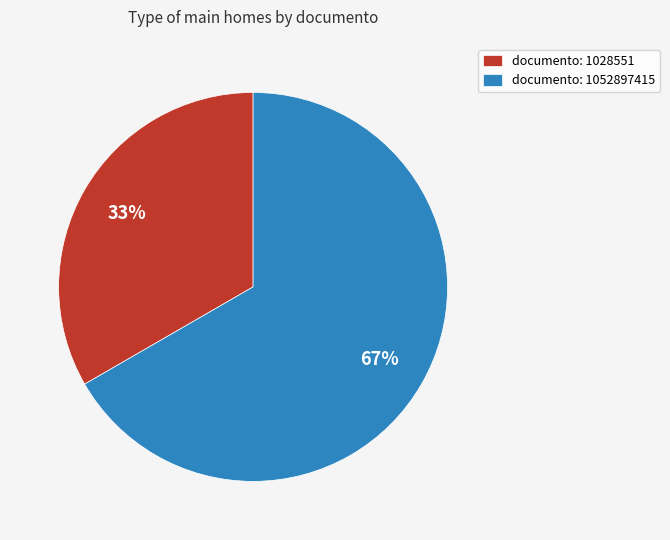

Which category has the smallest portion of the pie?

documento: 1028551